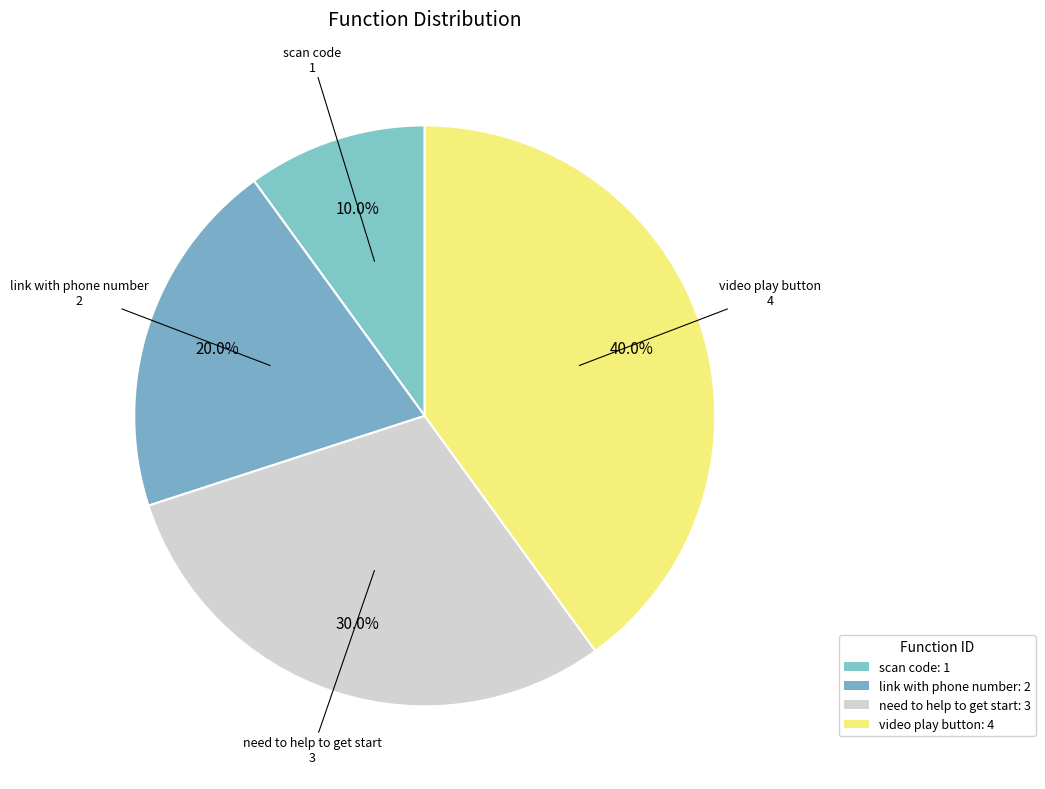

How many segments does this pie chart have?

4